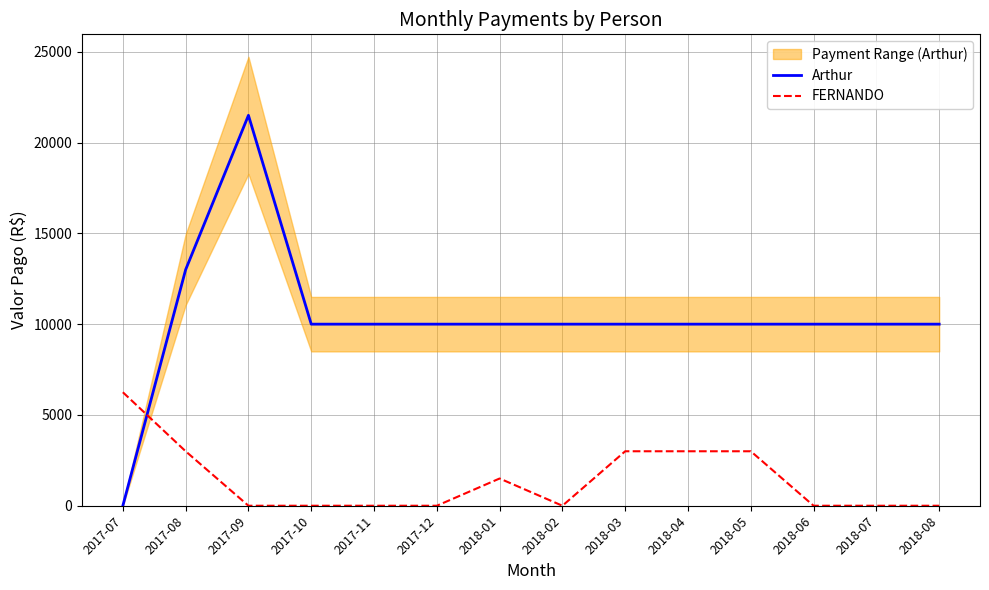

Where is the first local maximum for Arthur?

2017-09